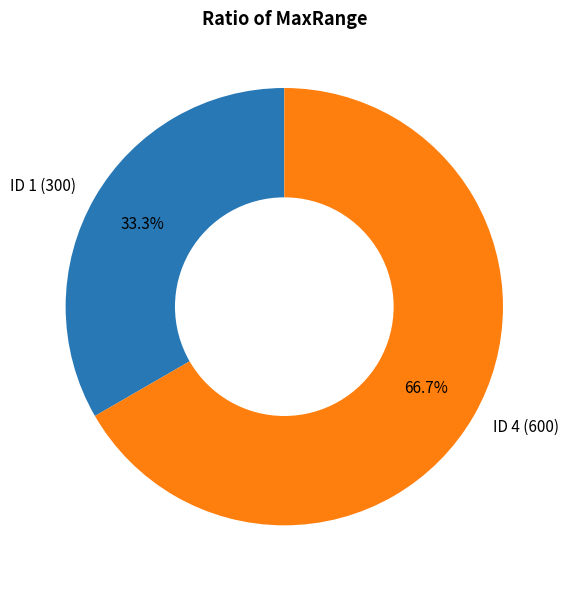

To the nearest percent, what is the difference between the largest and smallest slice percentages?

33%